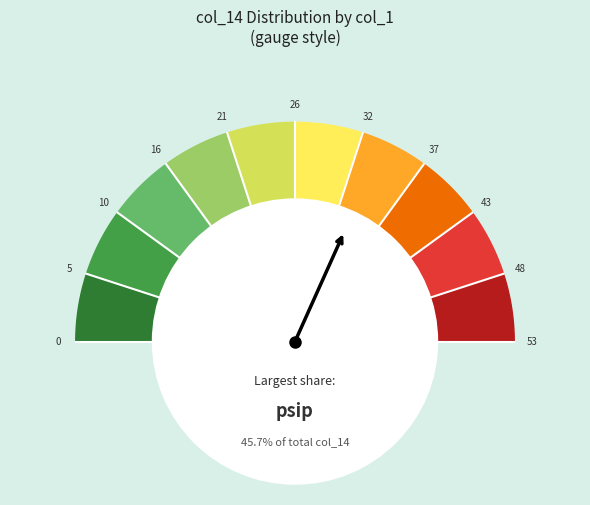

How many slices are in this pie chart?

10